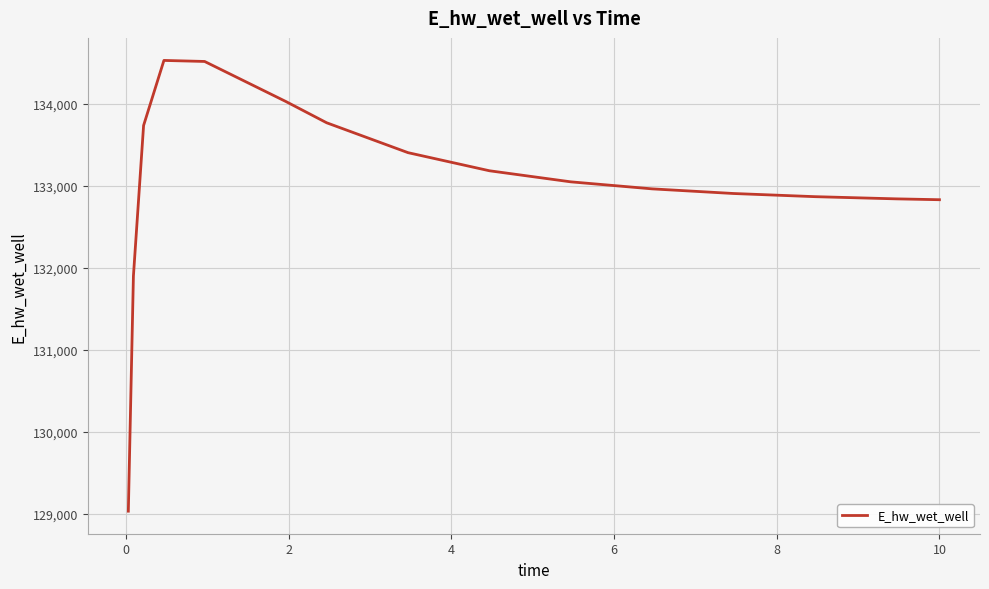

What is the minimum value shown in the chart?

129032.5